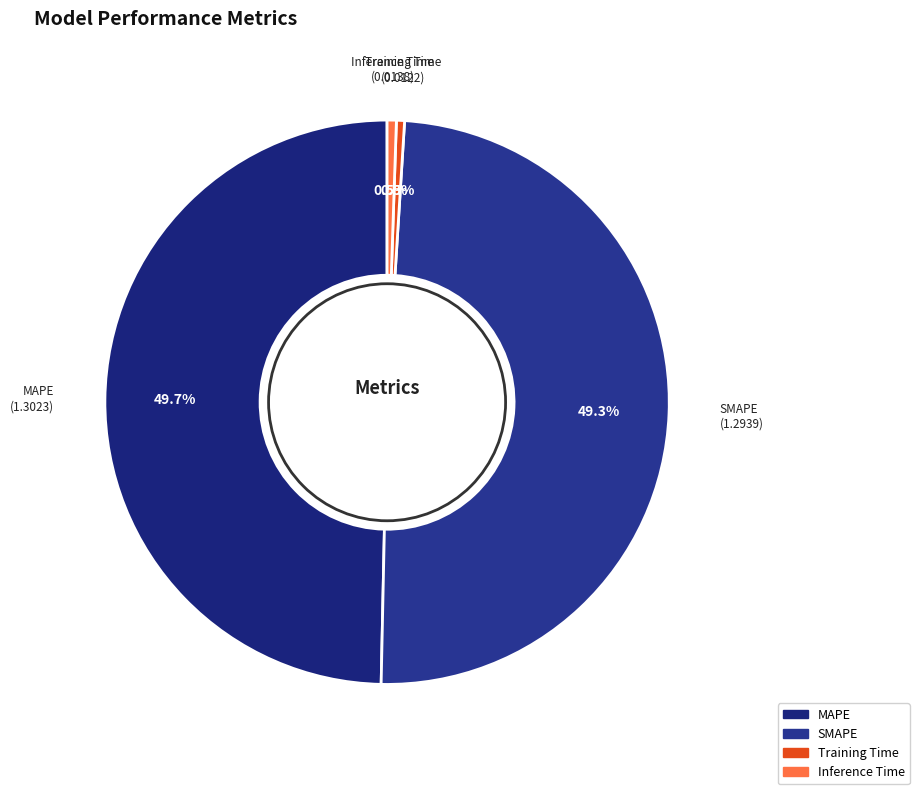

Count the number of slices in the pie.

4